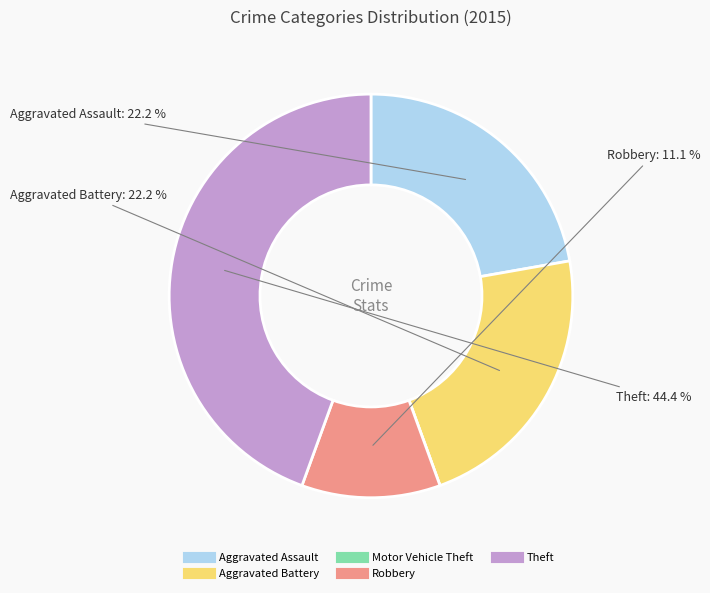

Do Theft and Aggravated Assault together represent more than half of the pie?

Yes